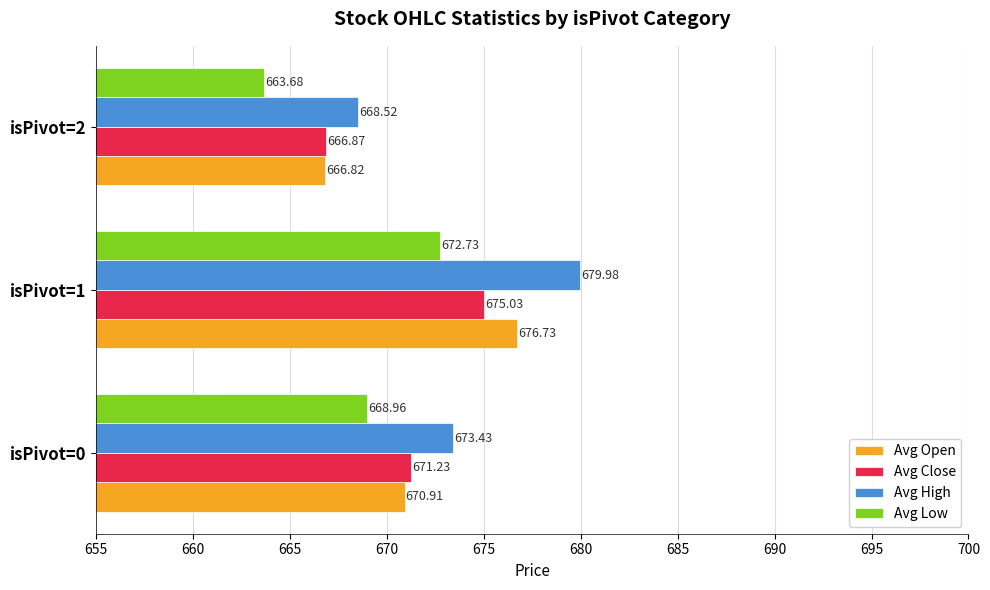

Which series has the largest range (max minus min)?

Avg High